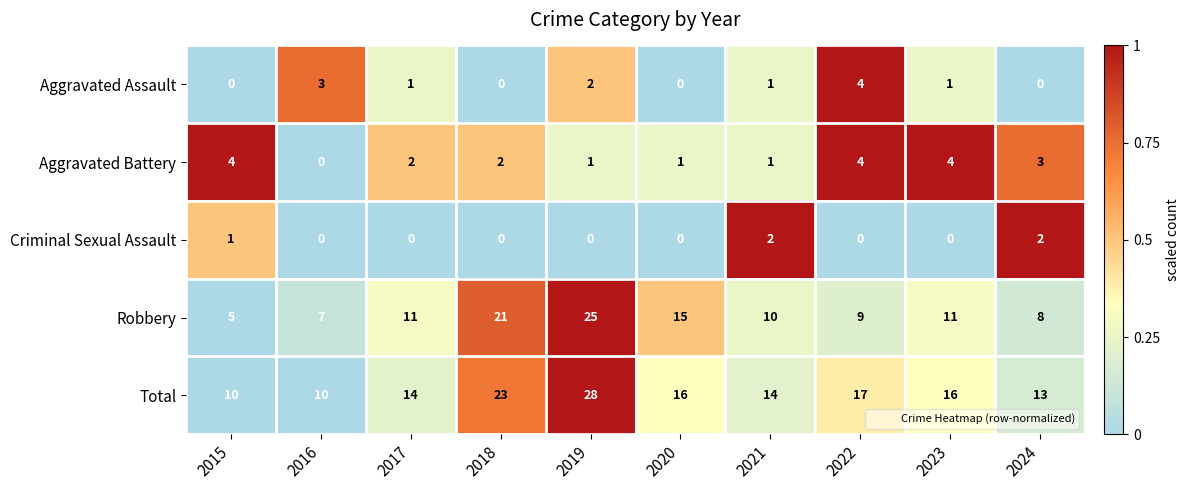

What is the difference between the highest and lowest values at 2022?

17